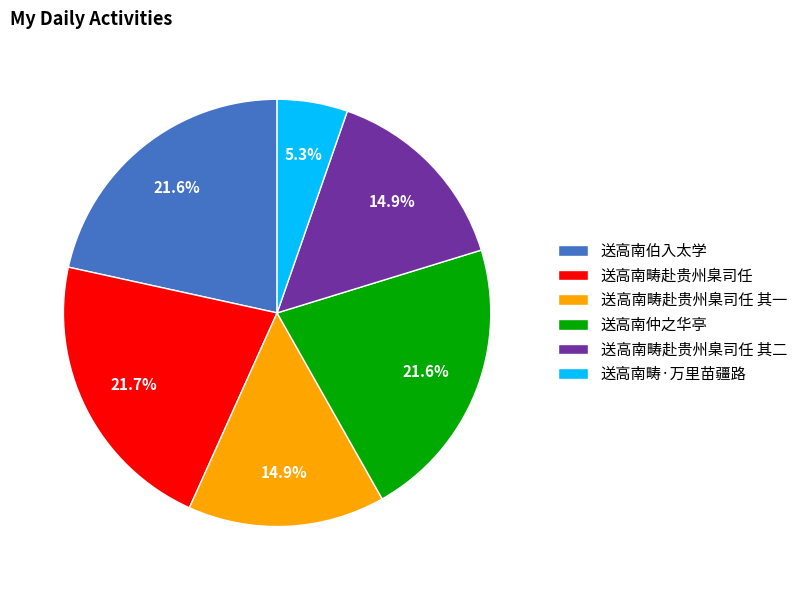

What portion of the pie excludes 送高南畴赴贵州臬司任 其一?

85.1%